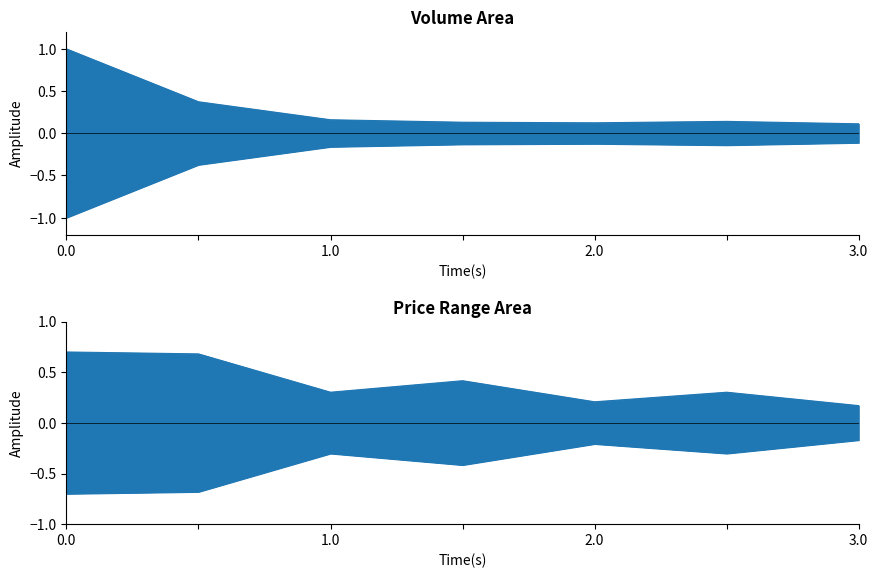

Count the values in the range 0 to 1.

7